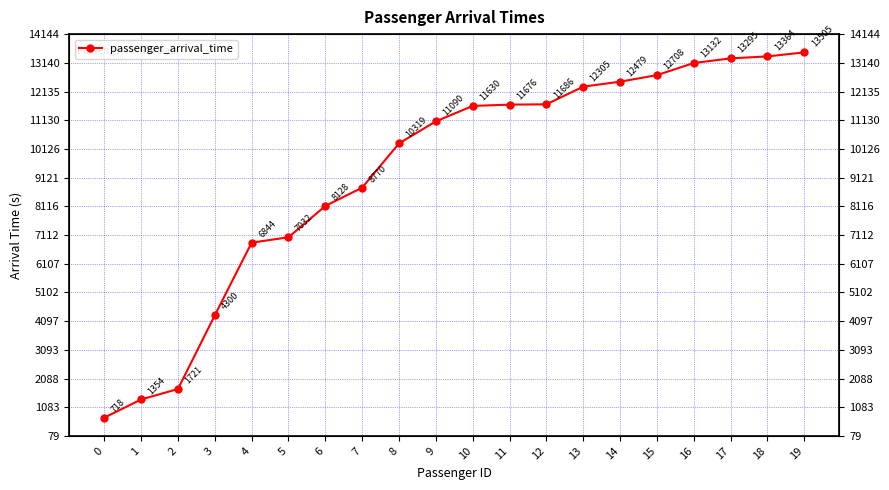

What is the change in value from 0 to 4?

+6126